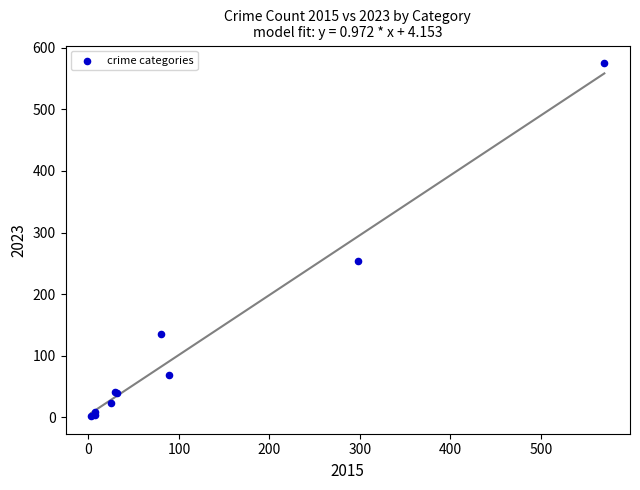

What Y value in the scatter plot is closest to 288?

254